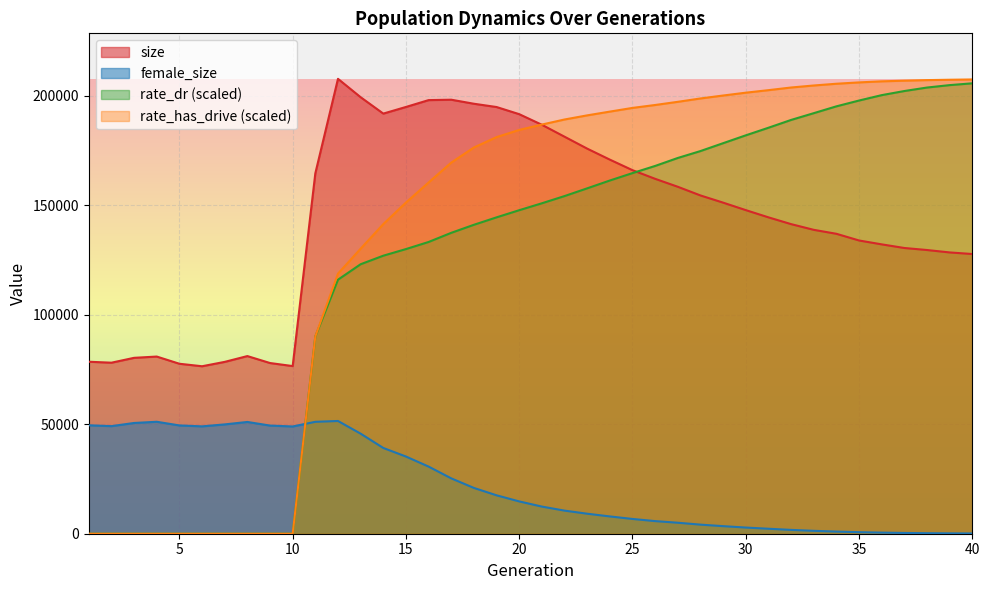

What is the spread (max minus min) of values at 39?

207121.0